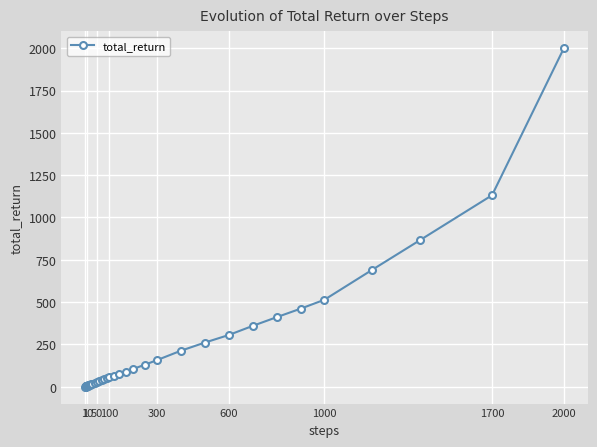

What is the difference between the maximum and minimum values?

1999.6